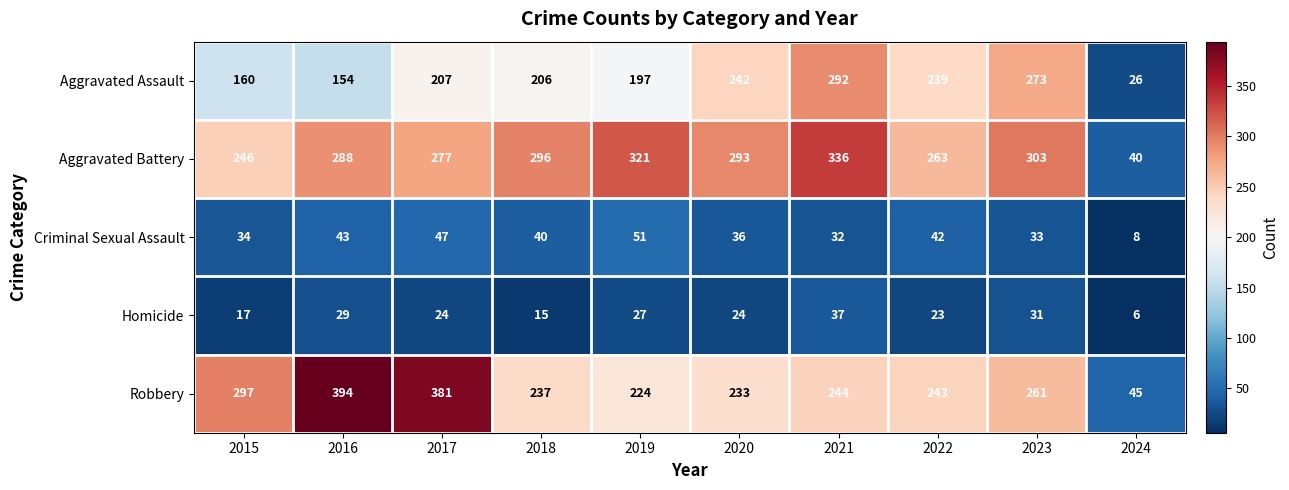

What is the average value of the Aggravated Battery series?

266